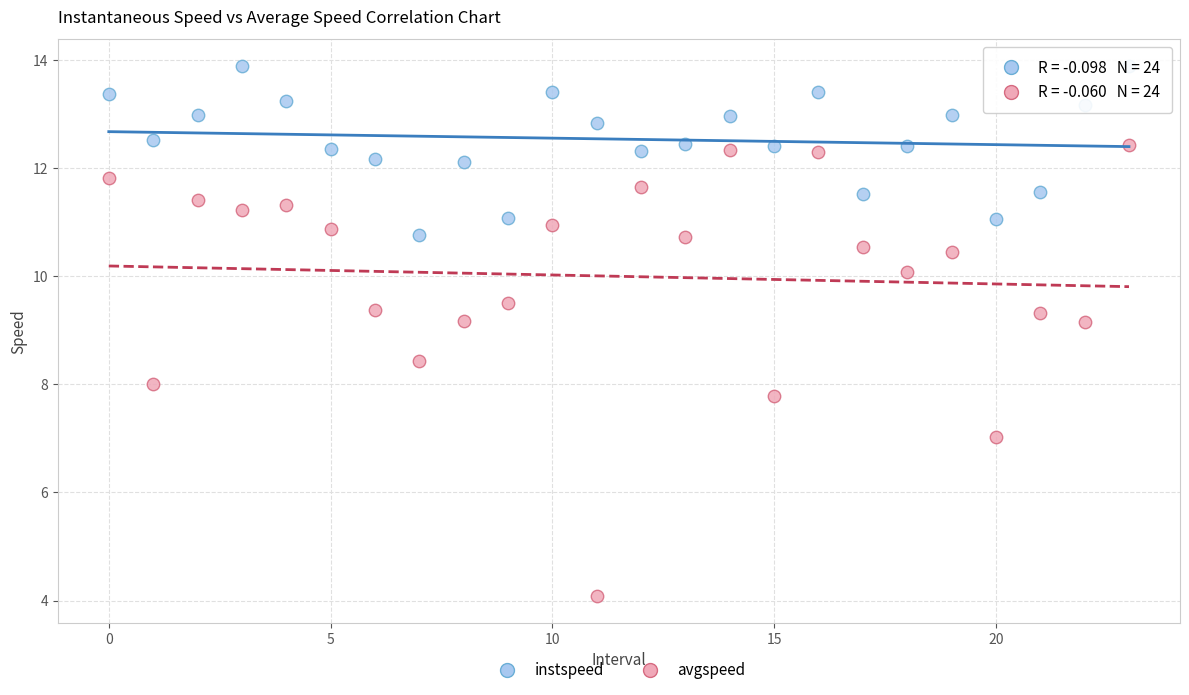

Across all data points, what is the range of Y values (max minus min)?

9.8